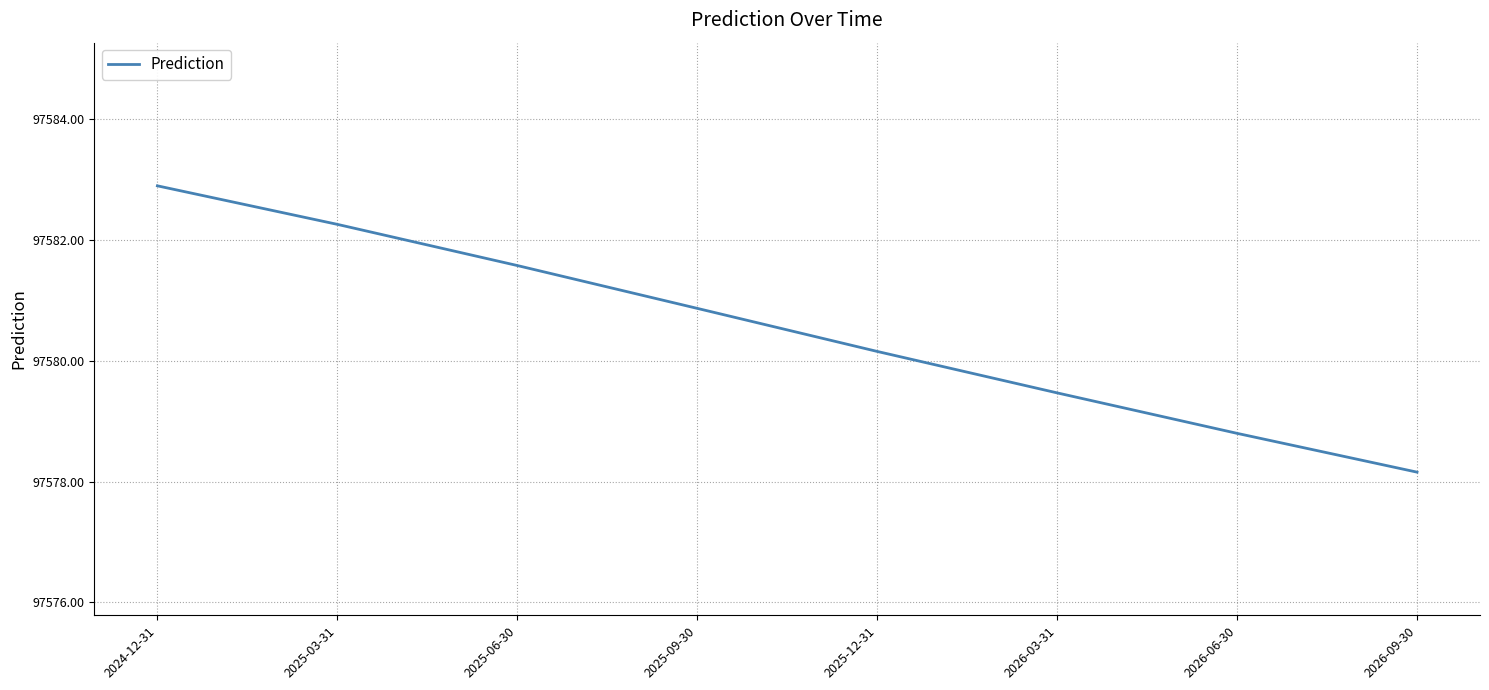

What is the minimum value shown in the chart?

97578.2